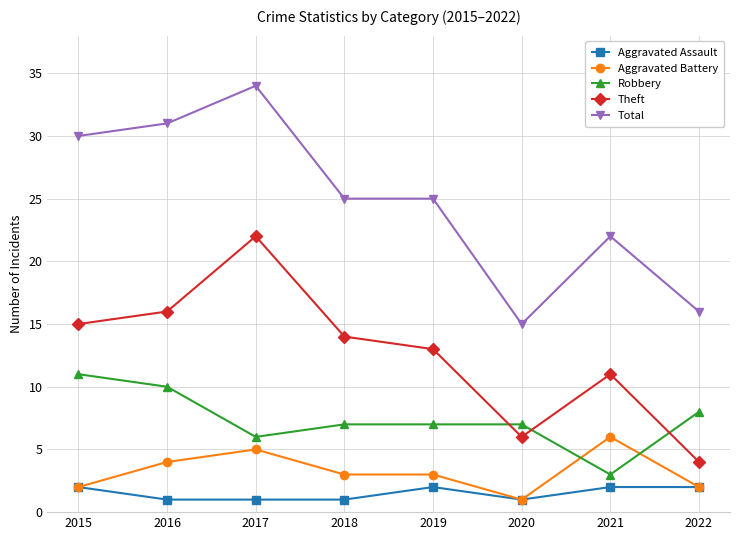

At which category does Robbery reach its first local valley?

2017